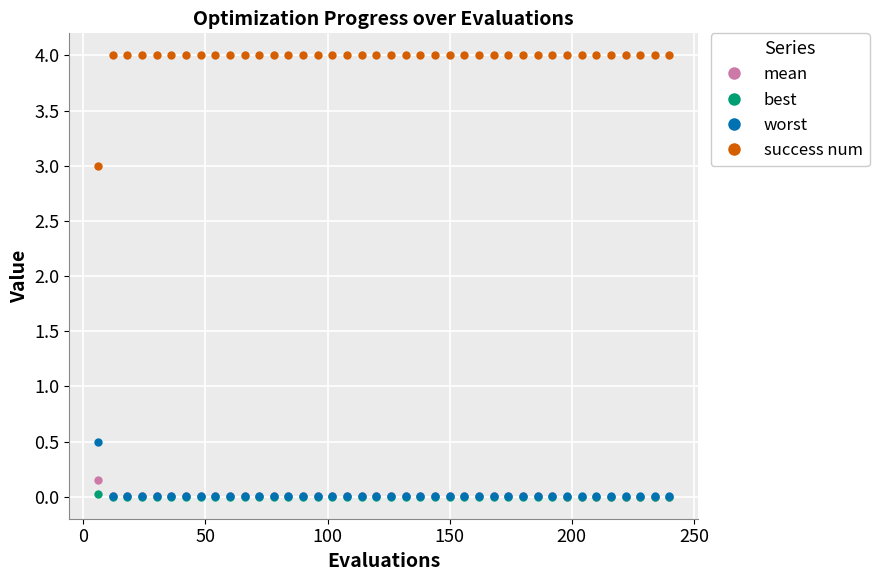

Which series has the largest range (max minus min)?

success num